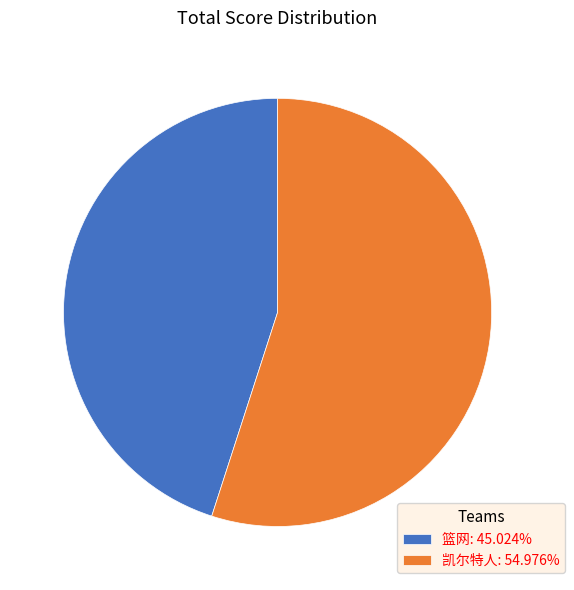

Does 凯尔特人 account for over 50% of the chart?

Yes